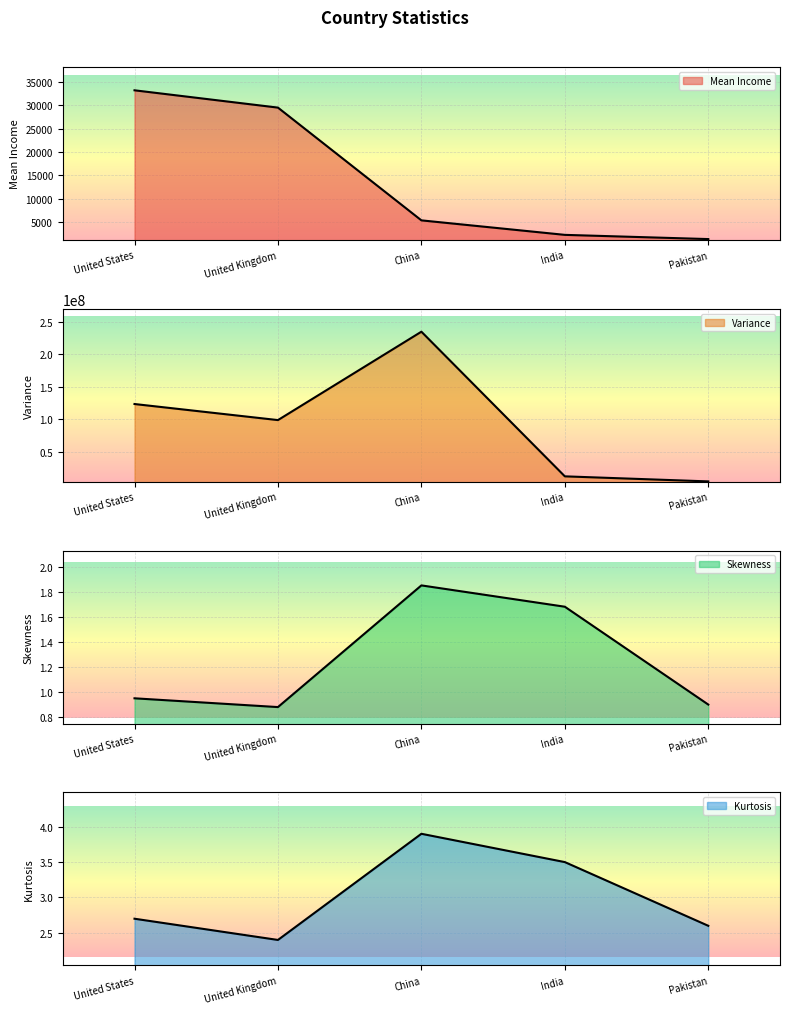

Rank the categories by skewness value from lowest to highest.

United Kingdom, Pakistan, United States, India, China